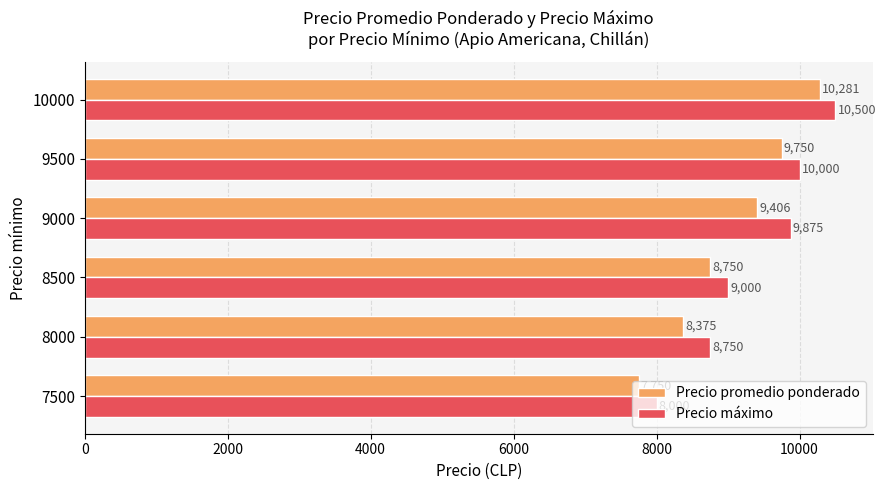

At which category is the sum across all series the highest?

10000